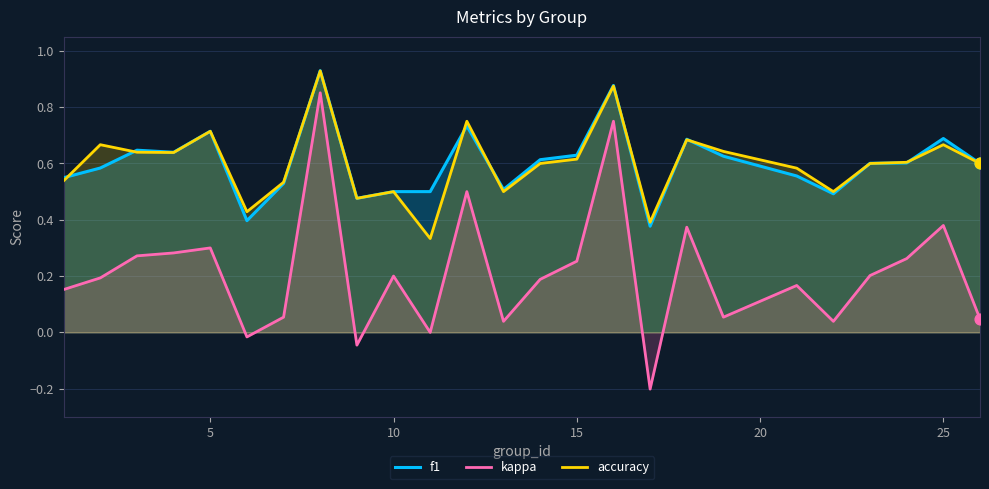

Which series reaches the minimum Y coordinate?

kappa